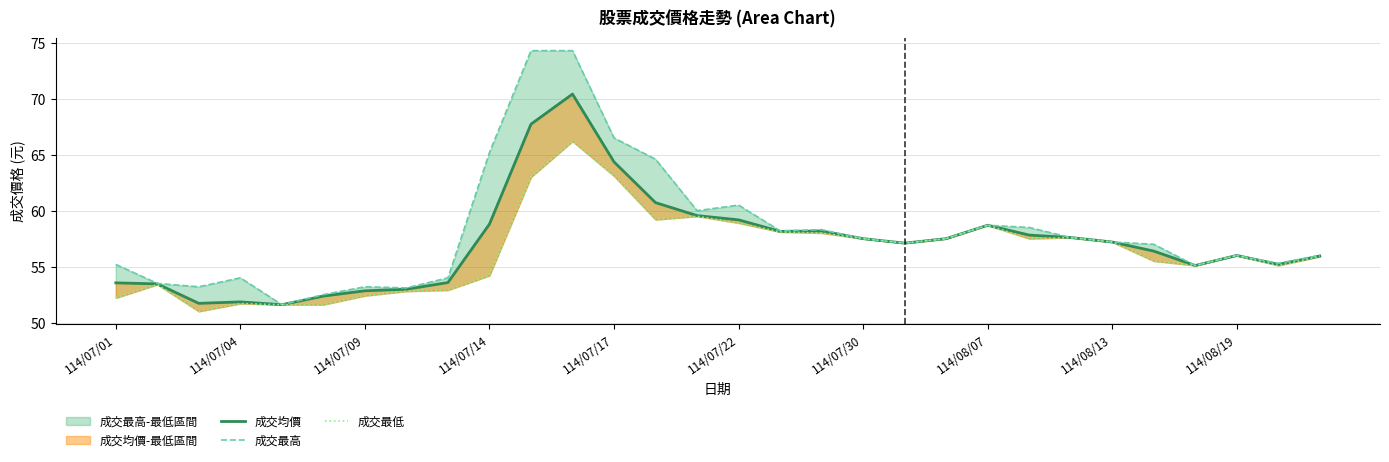

What is the value of the 成交最高 point at the 16th from the left?

60.5